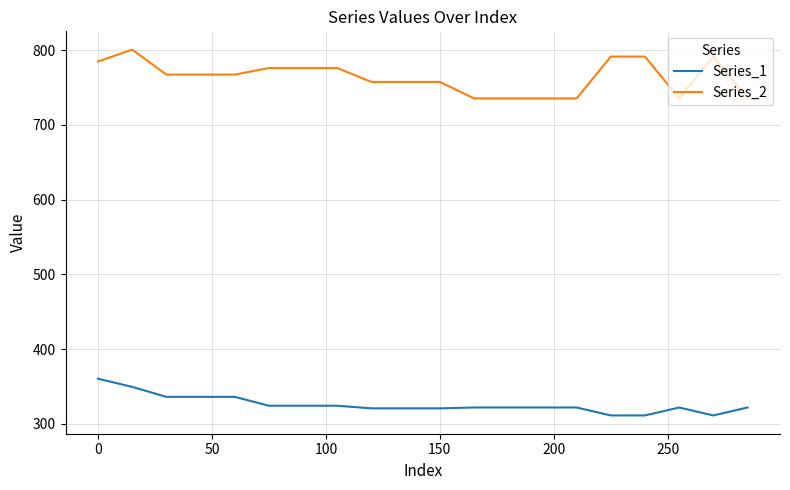

What is the lowest value of the Series_2 series?

735.5